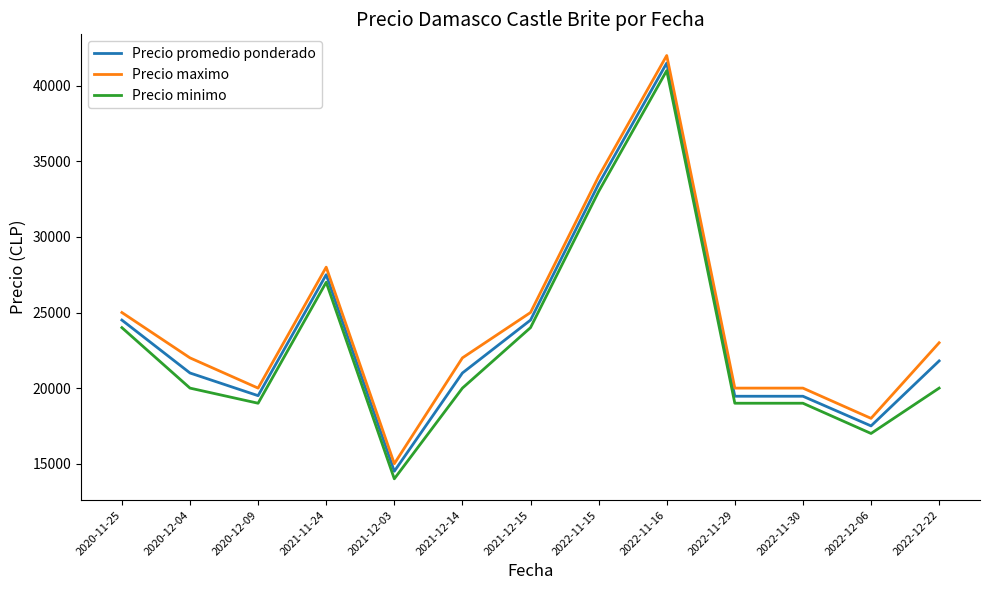

The value of Precio minimo at 2022-11-29 is 19000. True or false?

True